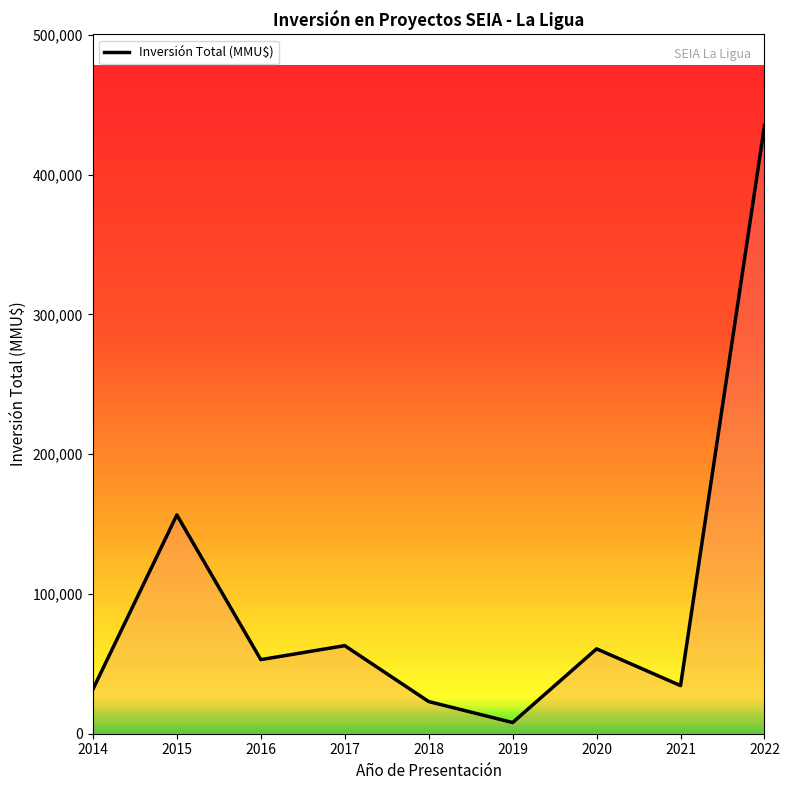

What is the difference between the values at 2018 and 2022?

412000